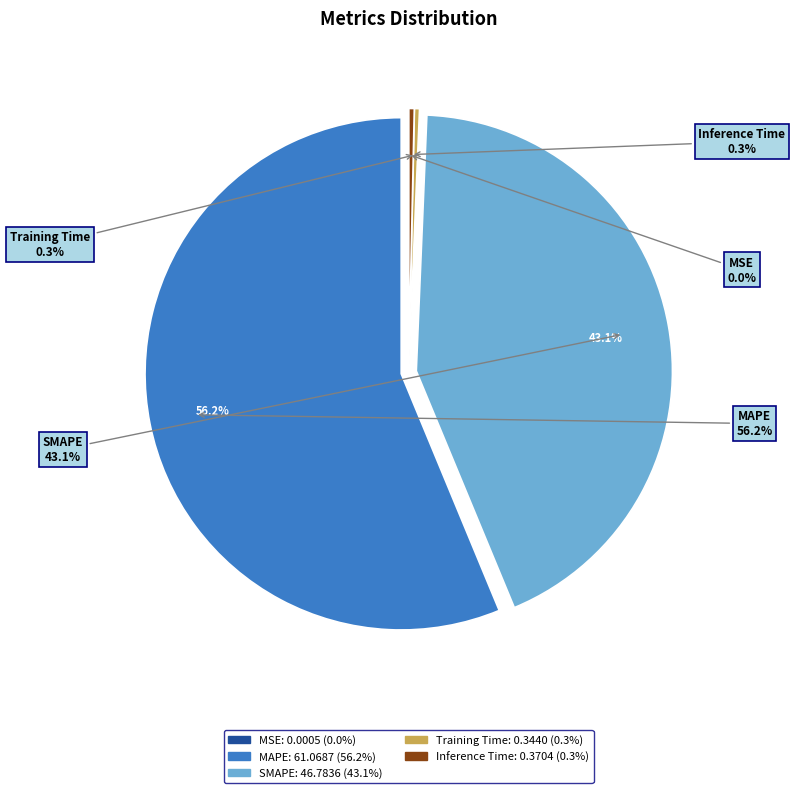

What is the change in value from MAPE to SMAPE?

-14.3